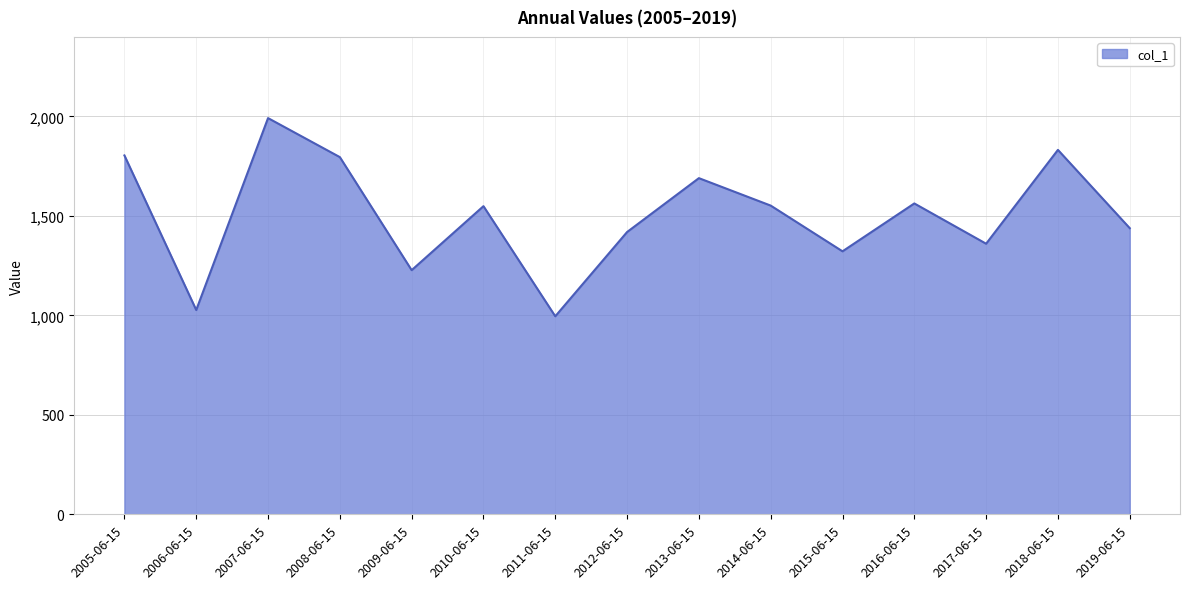

True or false: the data shows 1910.8 at 2019-06-15.

False